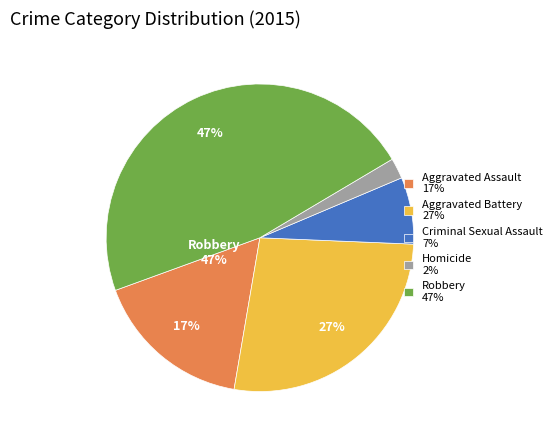

Which has a higher value, Criminal Sexual Assault or Aggravated Assault?

Aggravated Assault